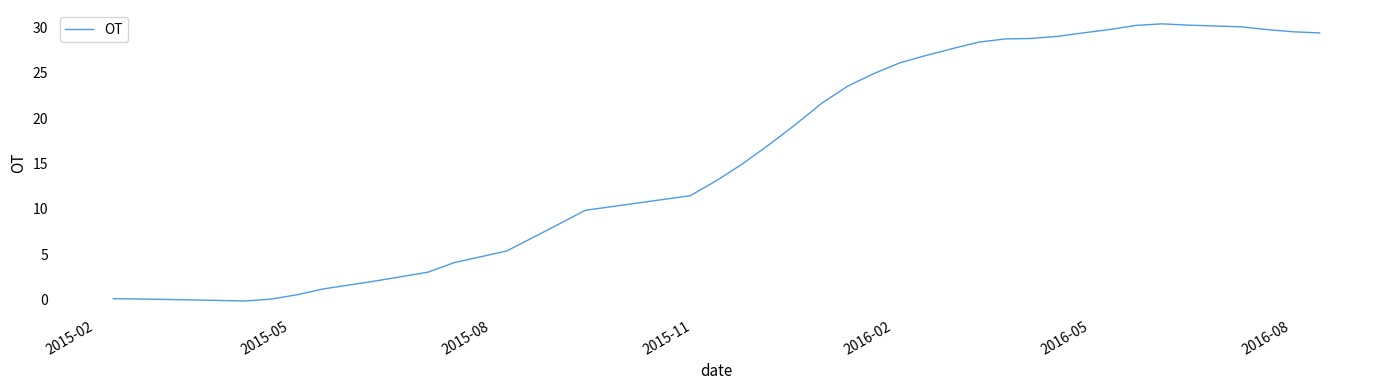

What is the maximum value shown in the chart?

30.4